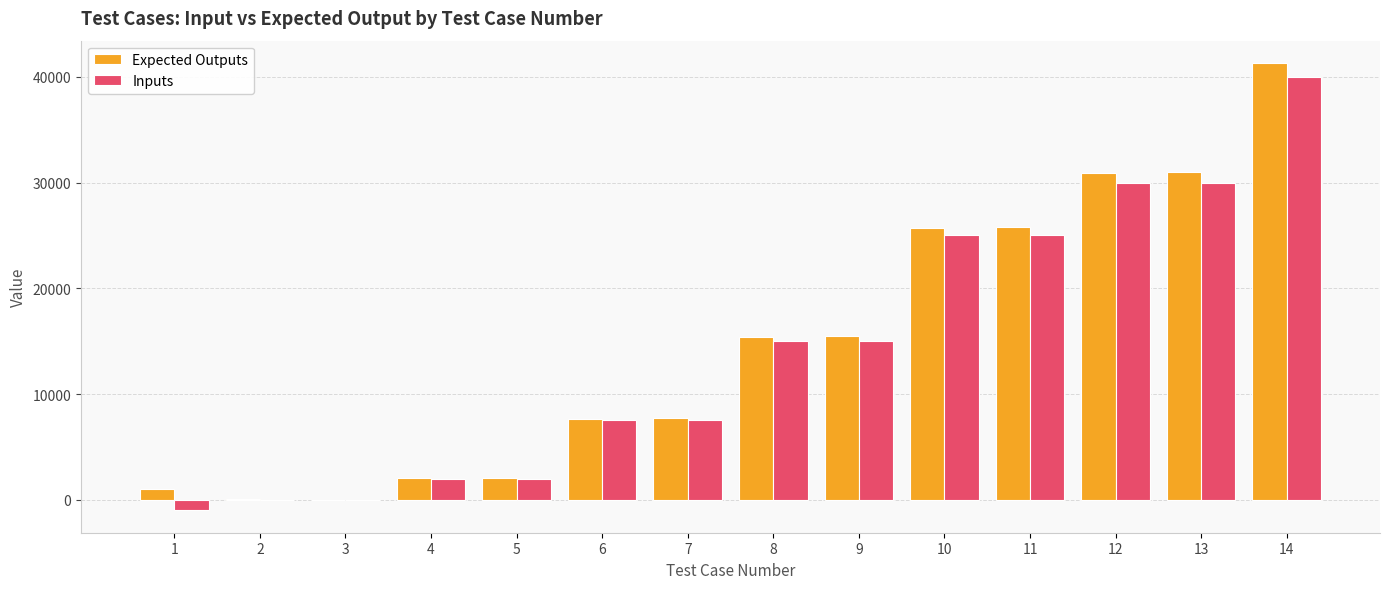

True or false: Expected Outputs has a value of 7676.2 at 6.

True